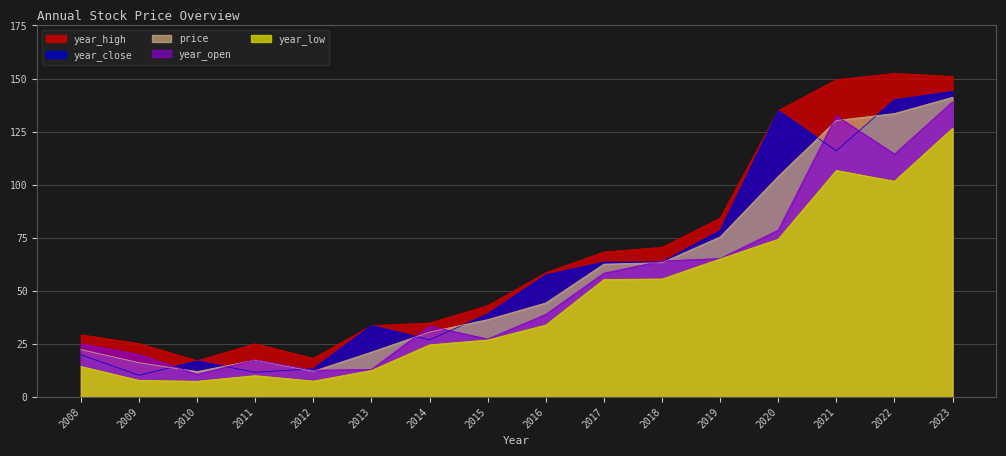

What is the minimum value for price?

12.0